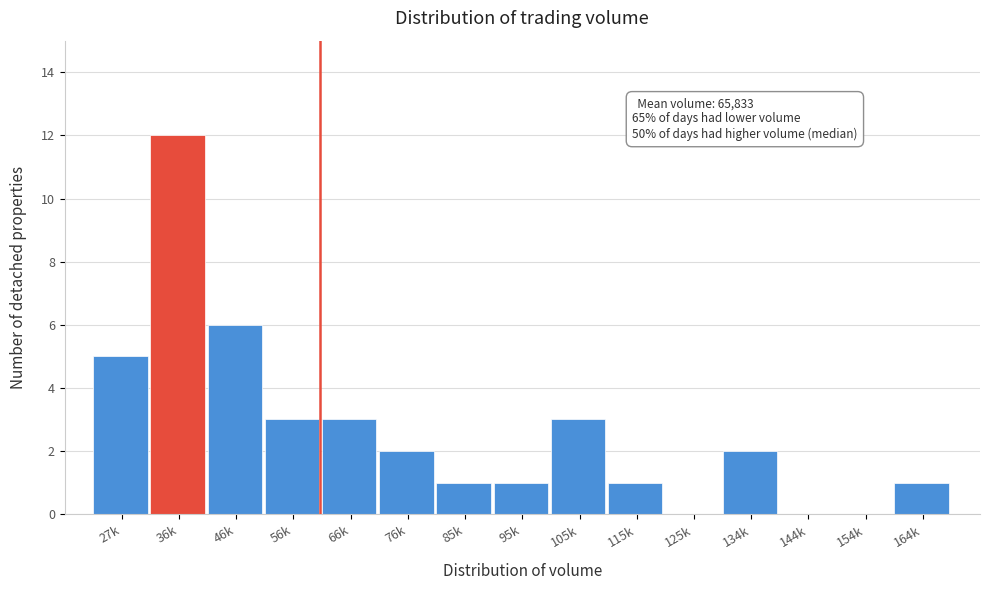

Reading left to right, what are all the values shown in this chart?

27k=5	36k=12	46k=6	56k=3	66k=3	76k=2	85k=1	95k=1	105k=3	115k=1	125k=0	134k=2	144k=0	154k=0	164k=1